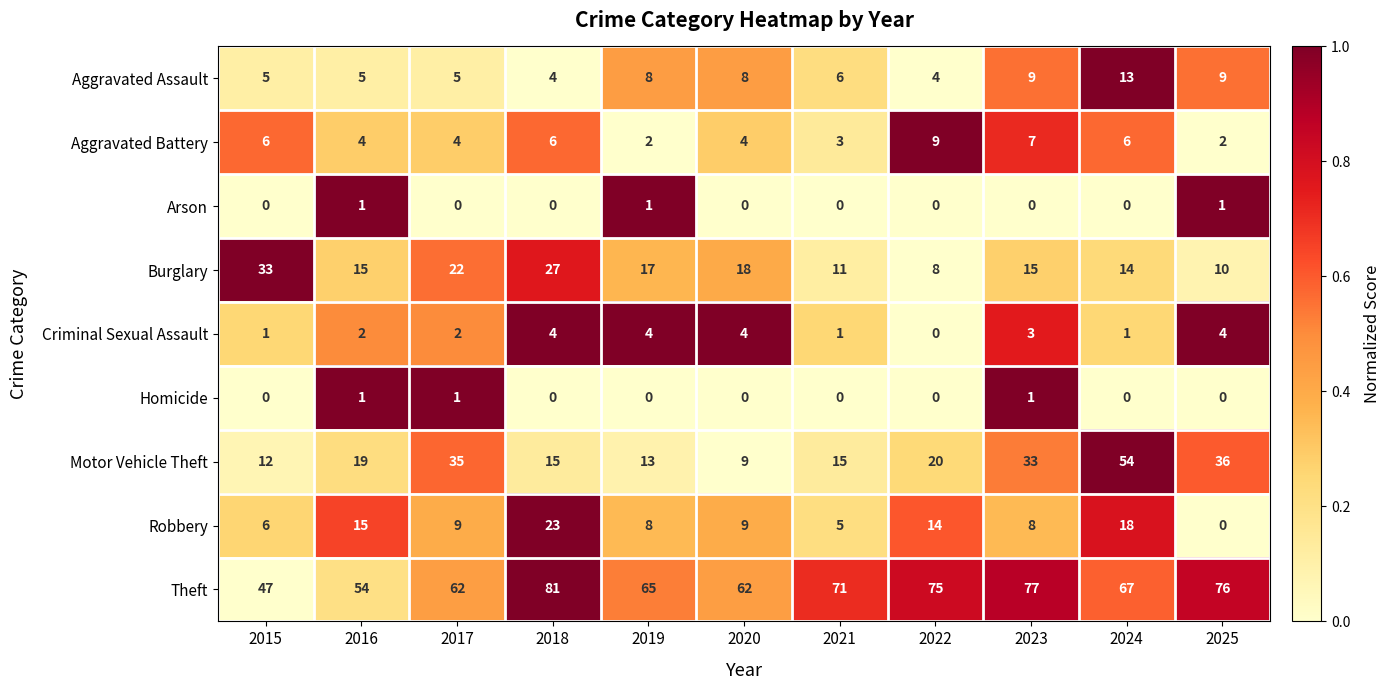

What is the difference between the highest and lowest values at 2022?

75